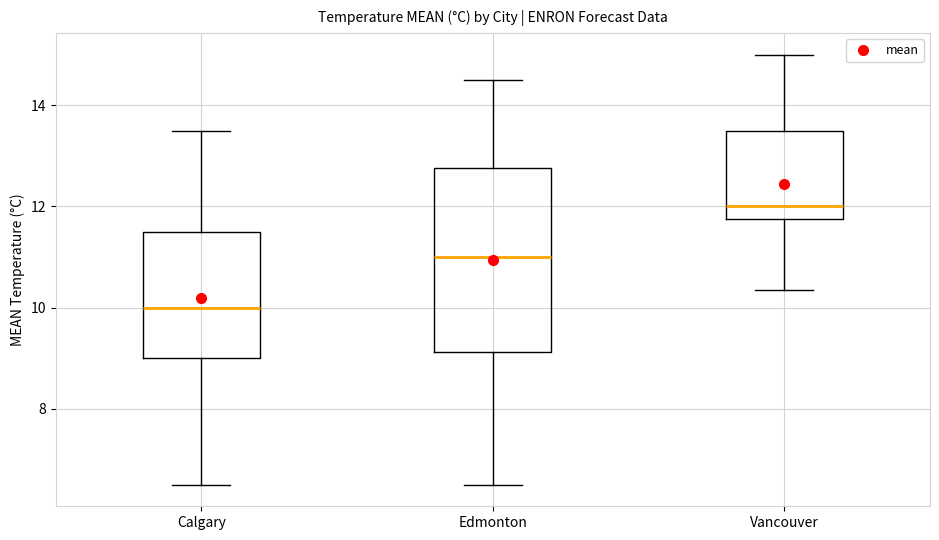

Where does the lower whisker of the box for Calgary end on the y-axis? The values are not printed on the chart, so give them approximately, as read against the axis.

6.6